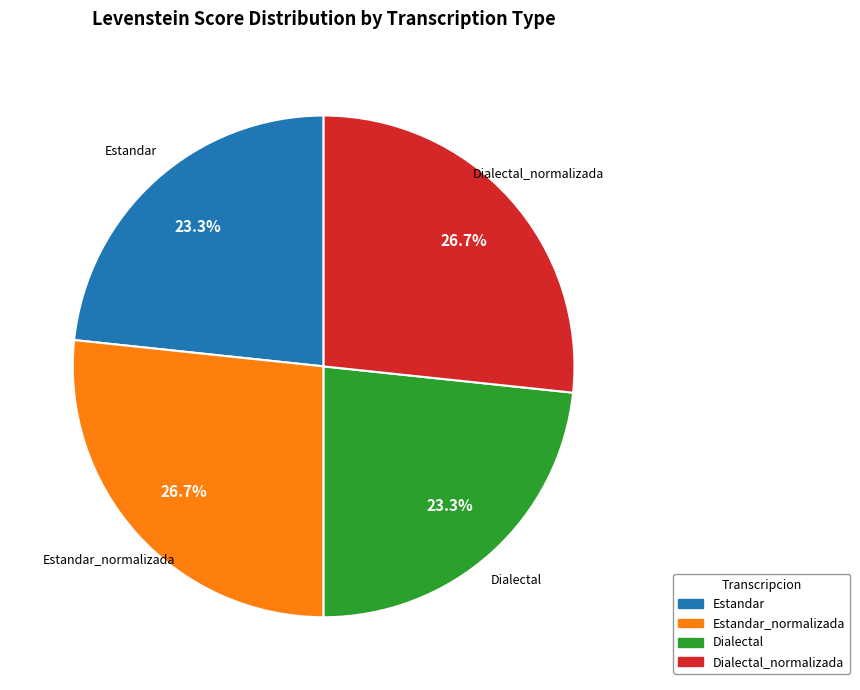

Is there a majority slice in this chart?

No